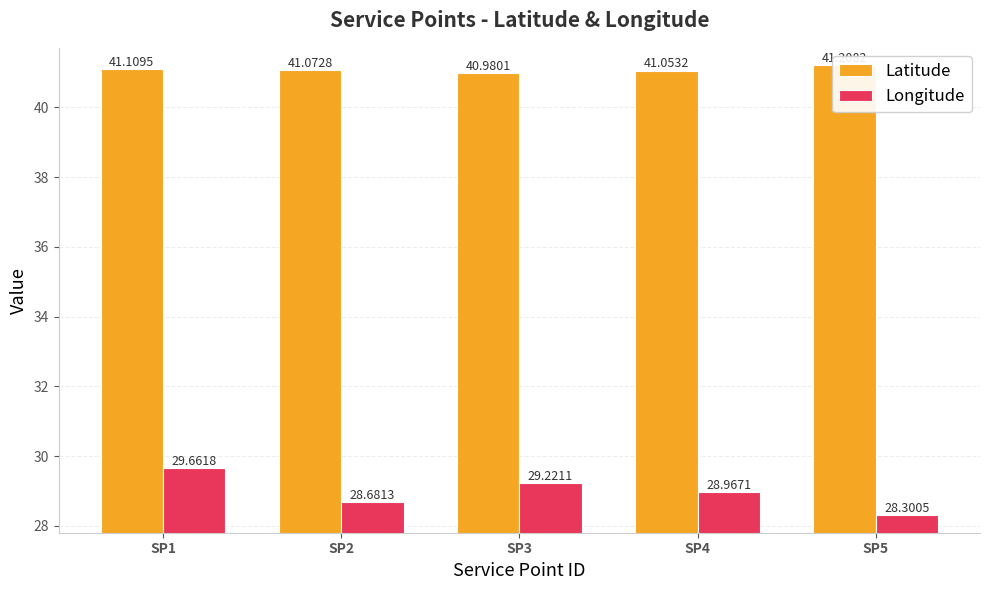

What is the difference between the maximum and second lowest values in the Longitude series?

1.0